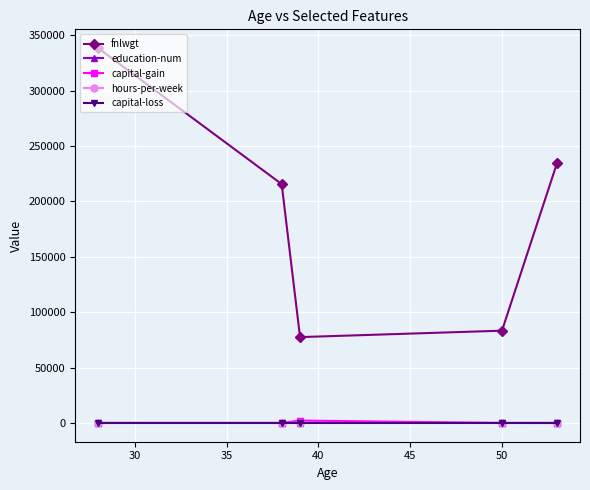

What is the difference between the maximum and minimum values in the education-num series?

6